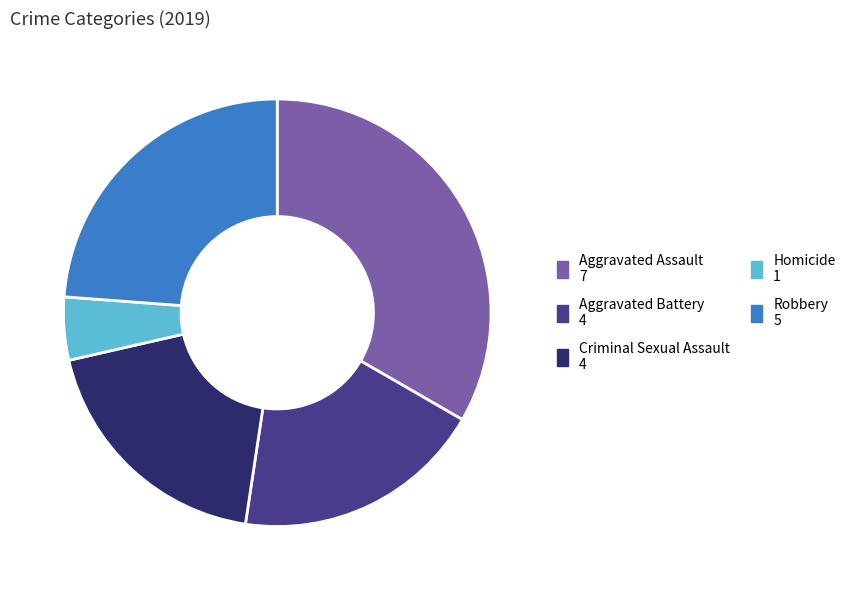

What is the largest slice in the pie chart?

Aggravated Assault